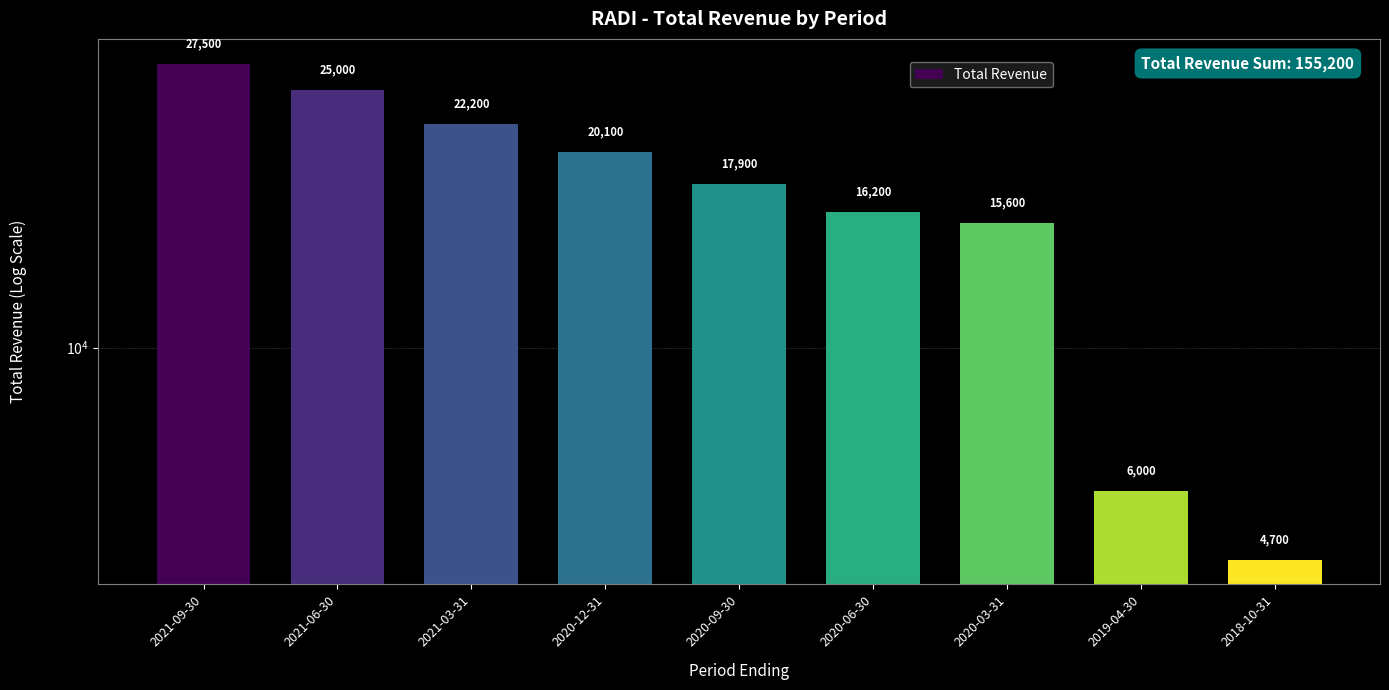

How many values exceed 17900?

4